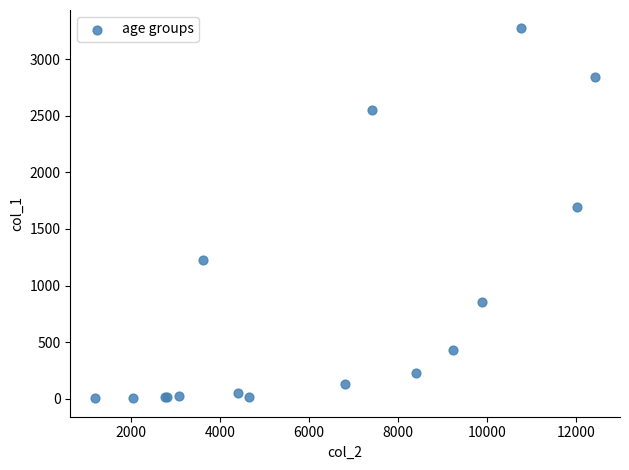

What Y value in the scatter plot is closest to 1638?

1690